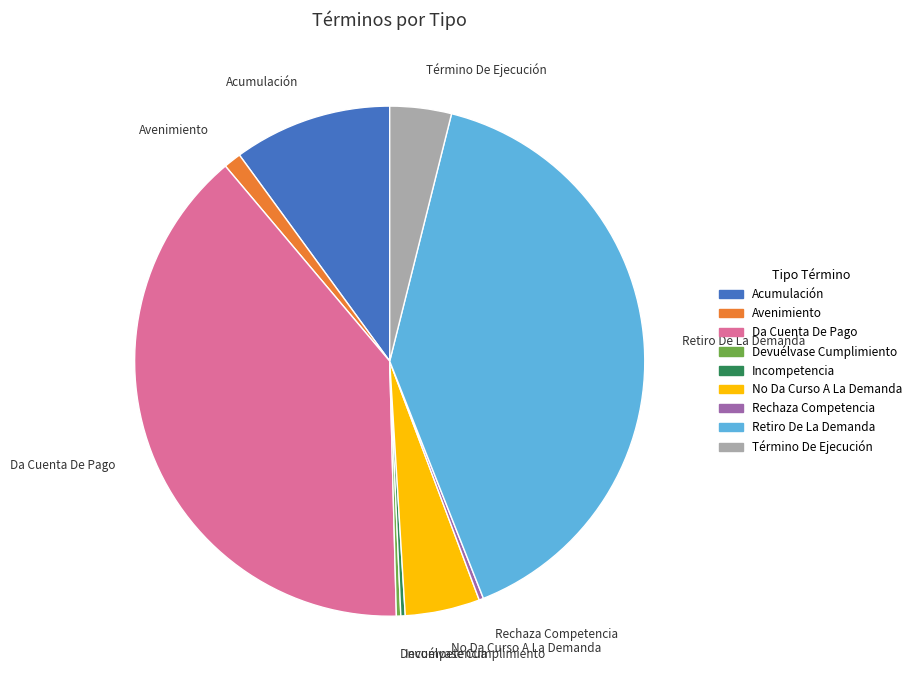

What is the largest slice in the pie chart?

Retiro De La Demanda